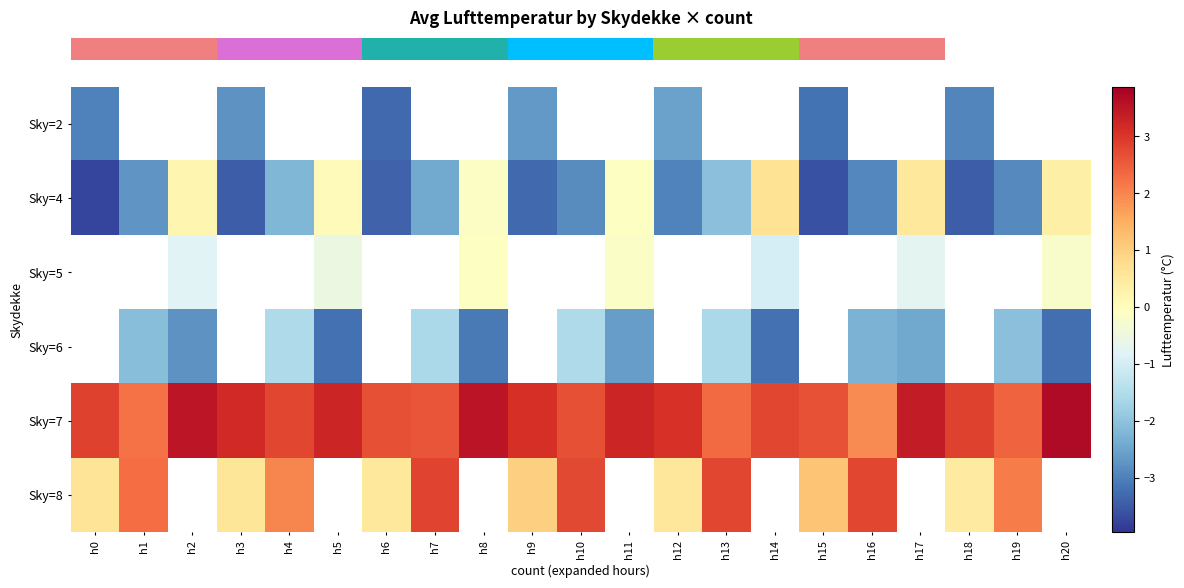

True or false: row_0 has a value of -5.9 at h6.

False